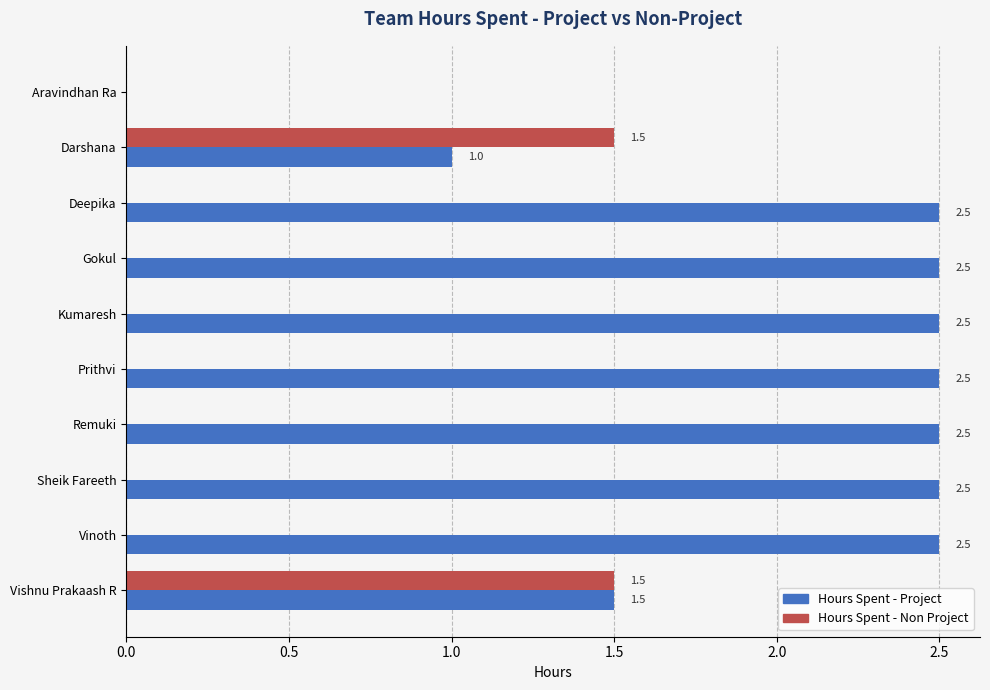

Is it true that Hours Spent - Non Project equals 0.0 at Kumaresh?

True